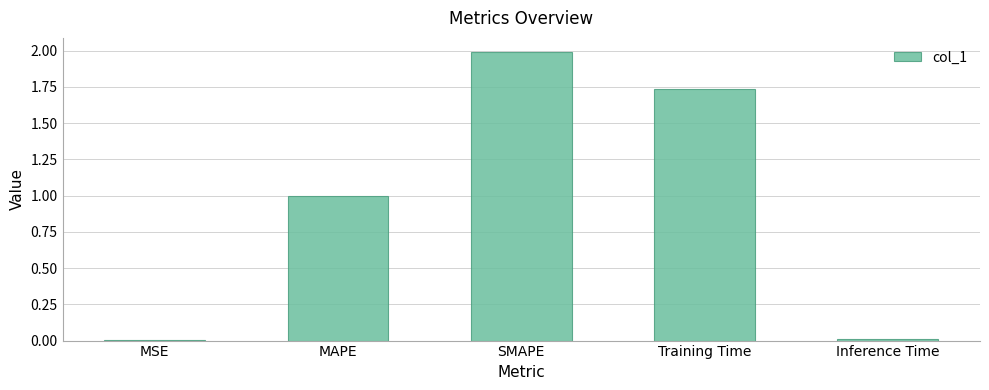

The value at MAPE is 1.0. True or false?

True